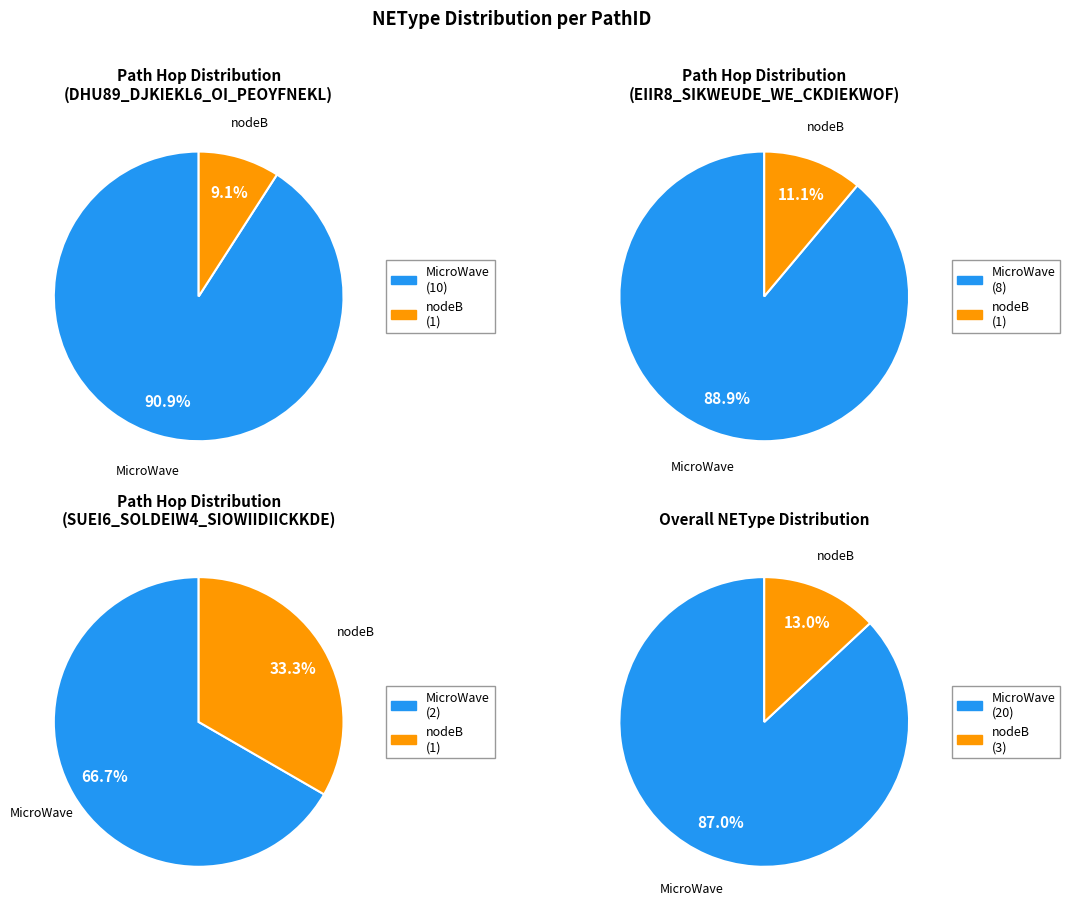

The SUEI6_SOLDEIW4_SIOWIIDIICKKDE slice represents 17% of the pie. True or false?

False